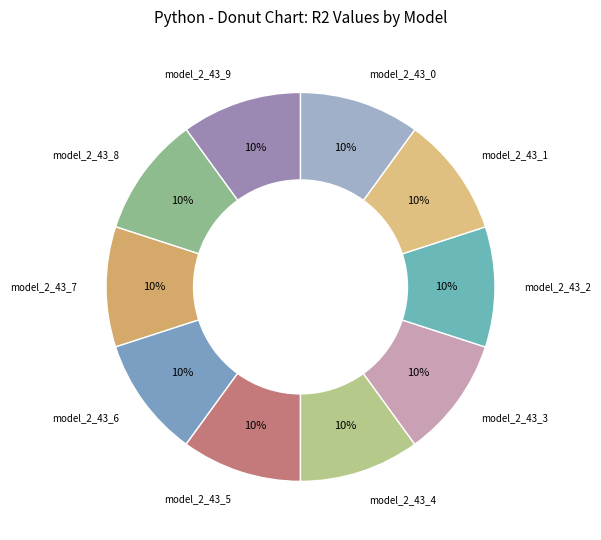

Combined, do model_2_43_2 and model_2_43_0 account for over 50%?

No